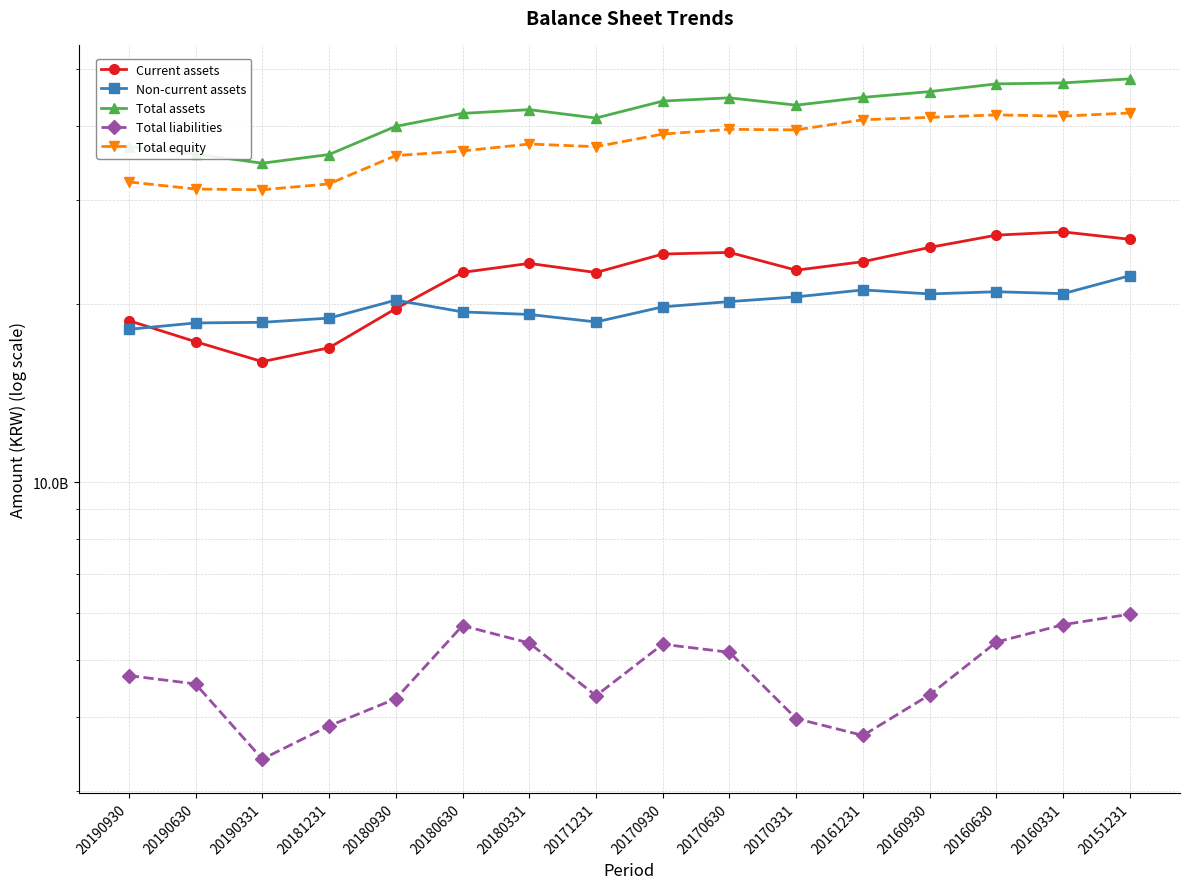

True or false: Total equity and Non-current assets cross at least once.

False